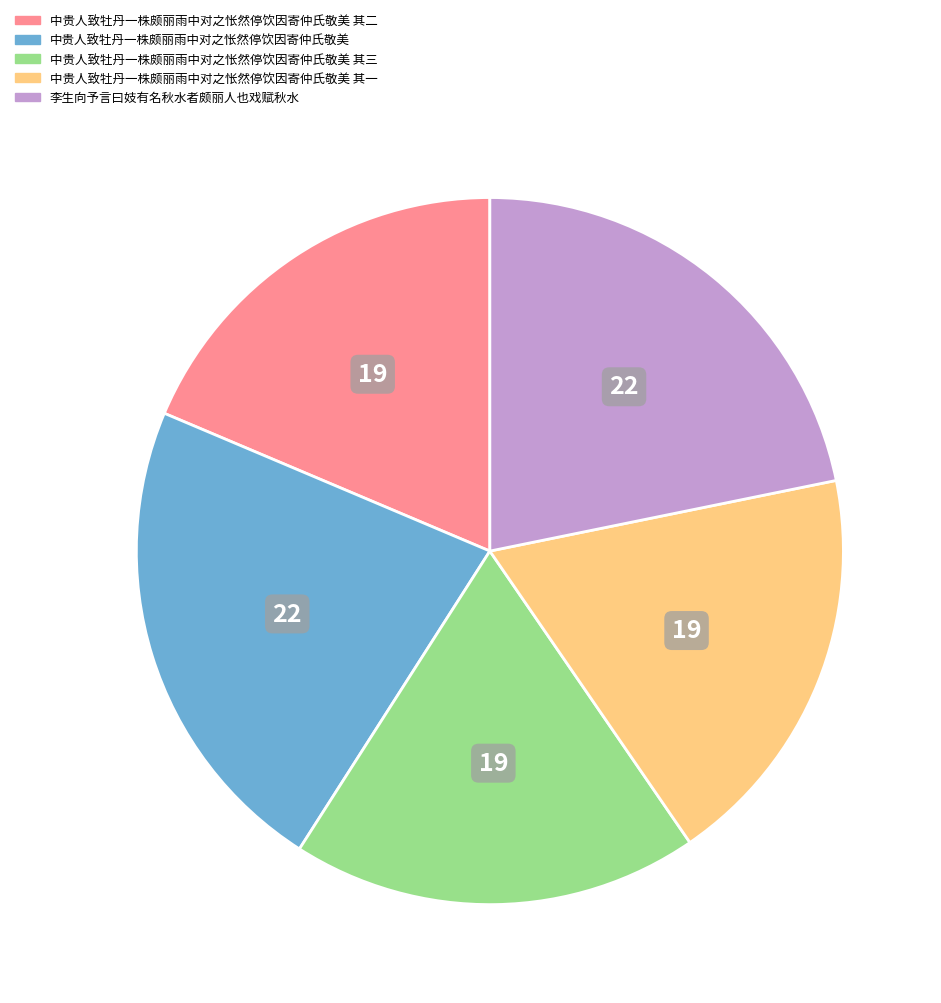

True or false: 中贵人致牡丹一株颇丽雨中对之怅然停饮因寄仲氏敬美 其二 accounts for 10% of the total.

False